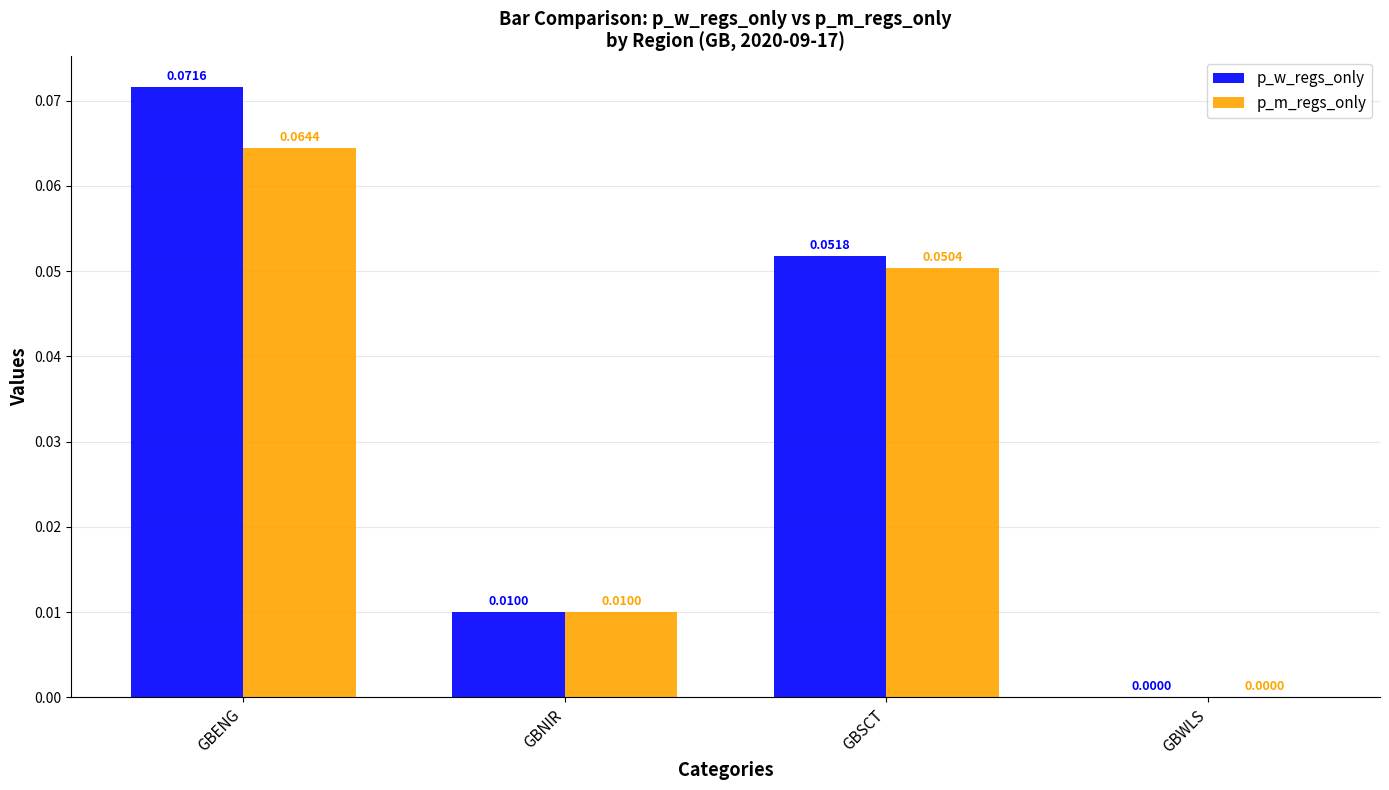

How many series are shown in this chart?

2